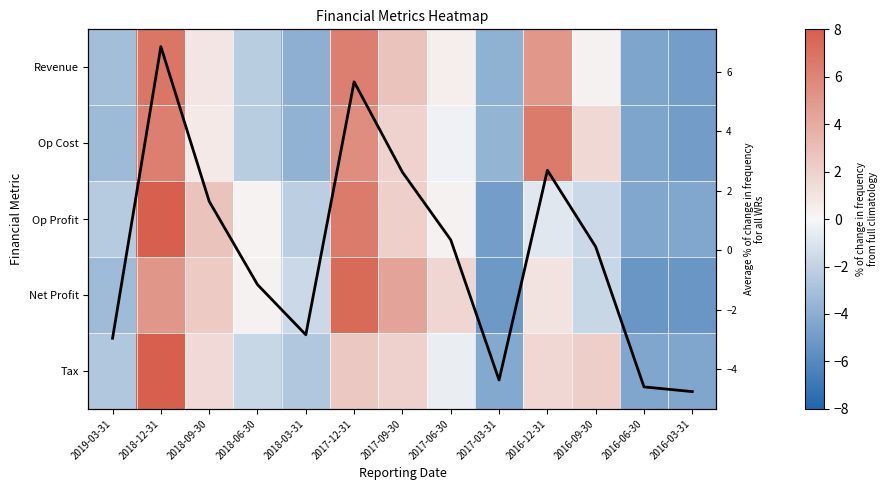

Between 2016-12-31 and 2016-06-30, which is larger?

2016-12-31